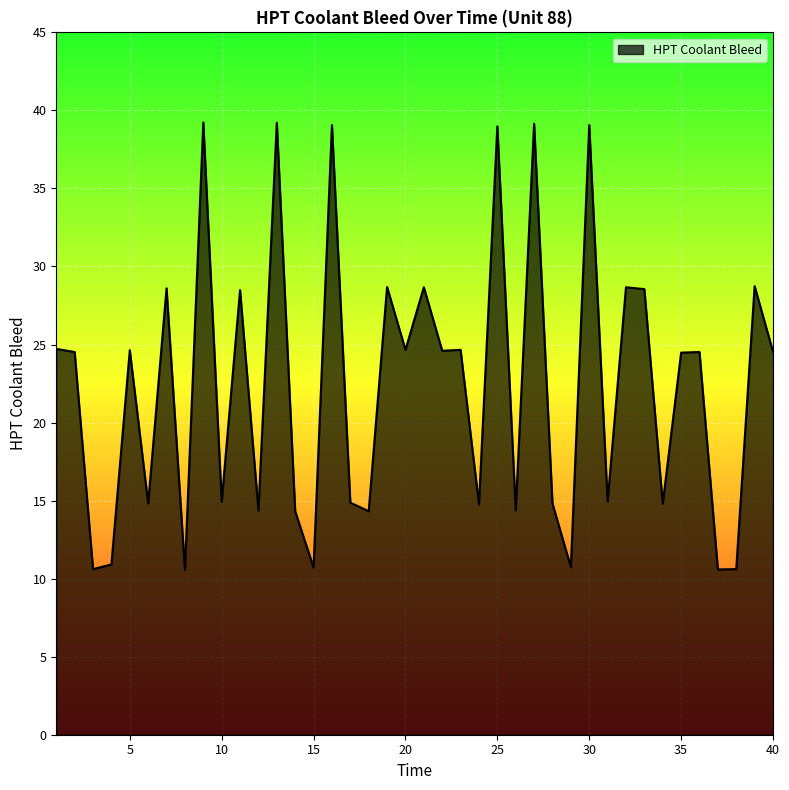

What is the maximum value shown in the chart?

39.2